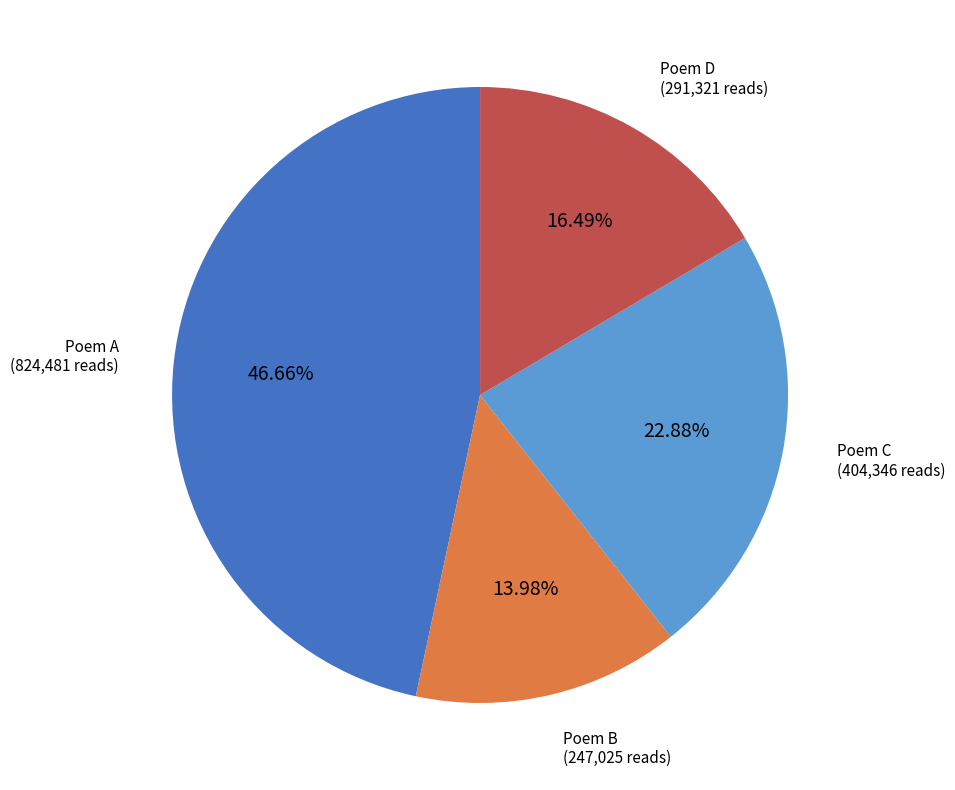

Is there a majority slice in this chart?

No